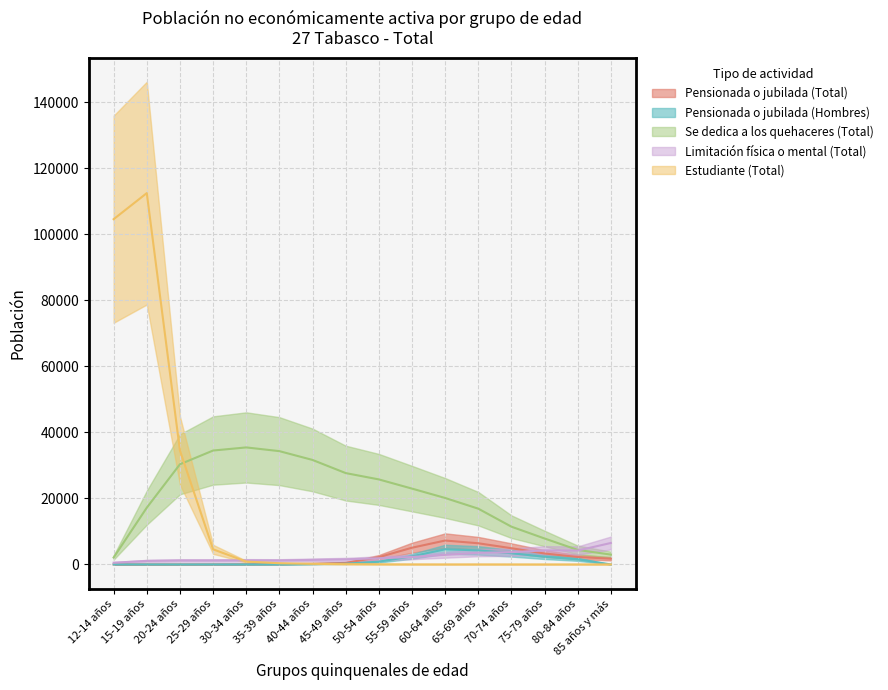

True or false: Estudiante (Total) has a value of 8 at 70-74 años.

True